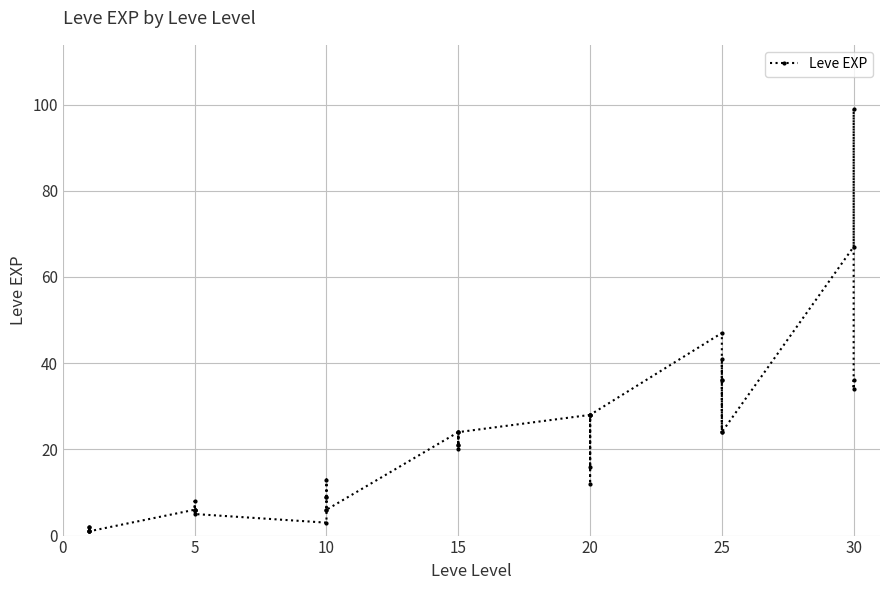

The chart shows a value of 8 at 20. True or false?

False